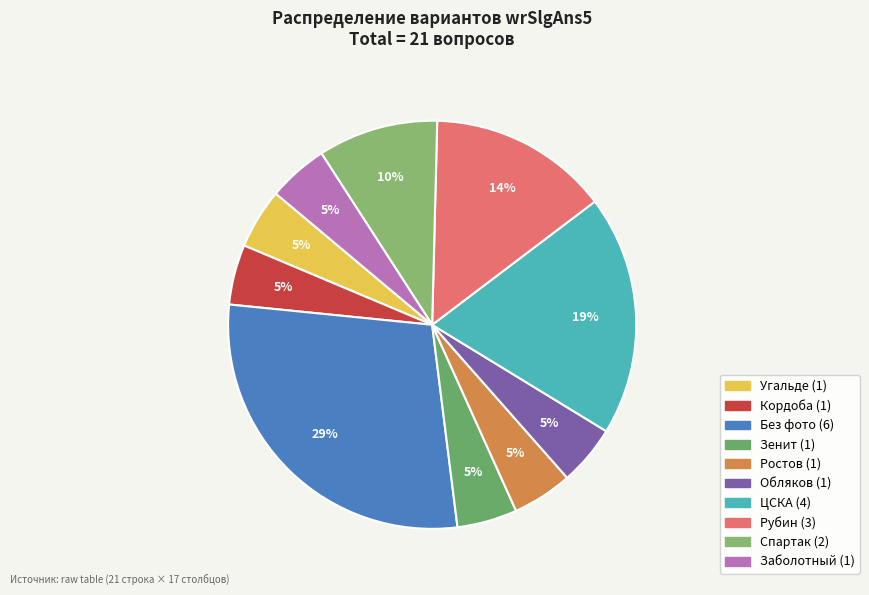

How many slices are in this pie chart?

10